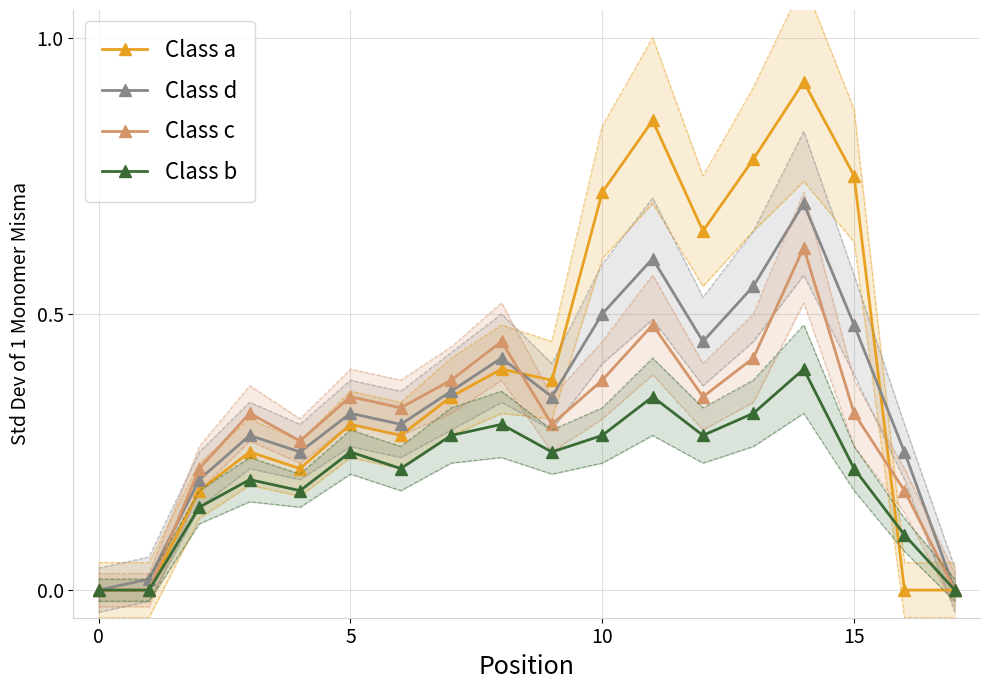

At how many categories does at least one series exceed 0?

16